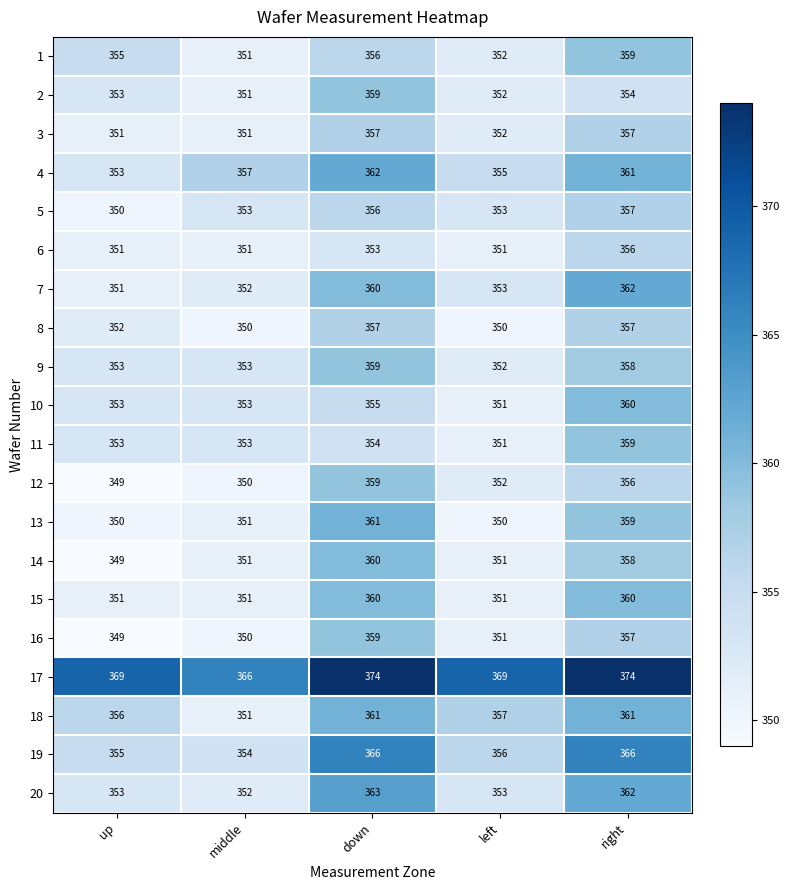

How many data points in 19 are less than 356?

2